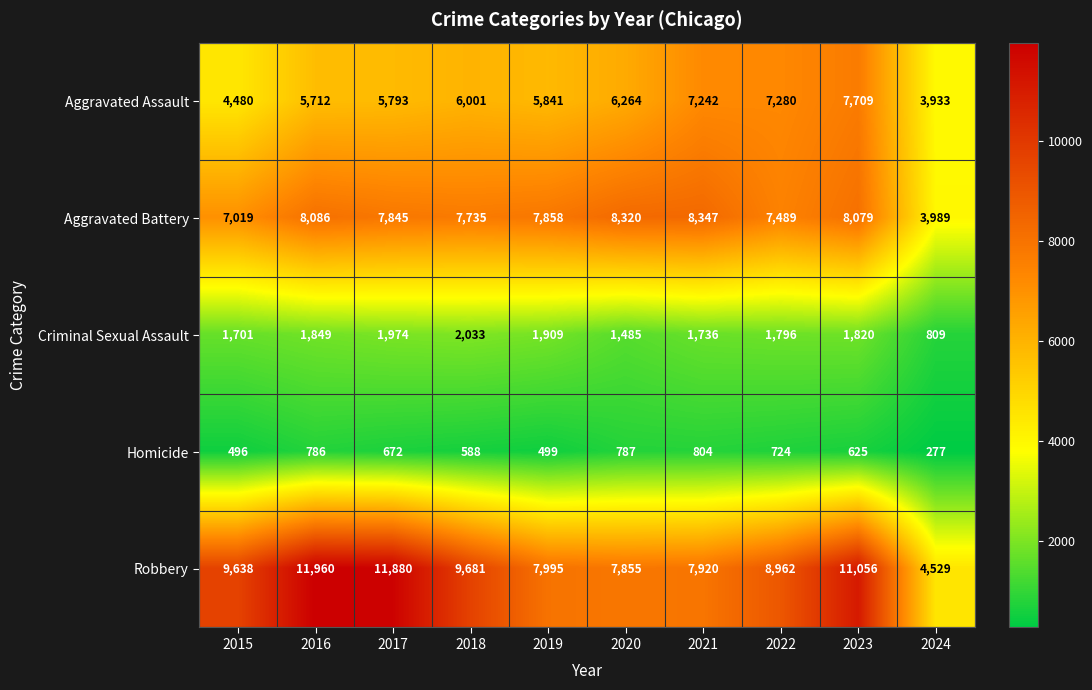

Count the number of data series in this chart.

5